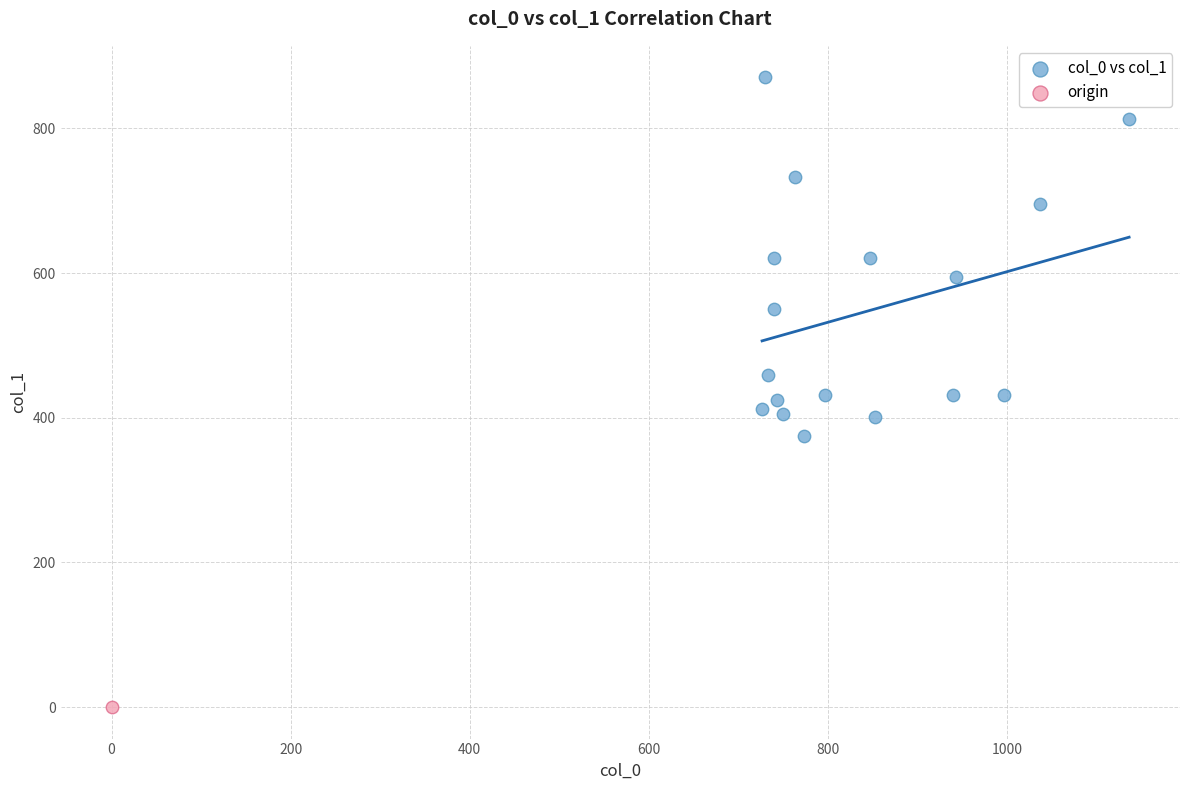

What are all the series names shown in the legend?

col_0 vs col_1, origin